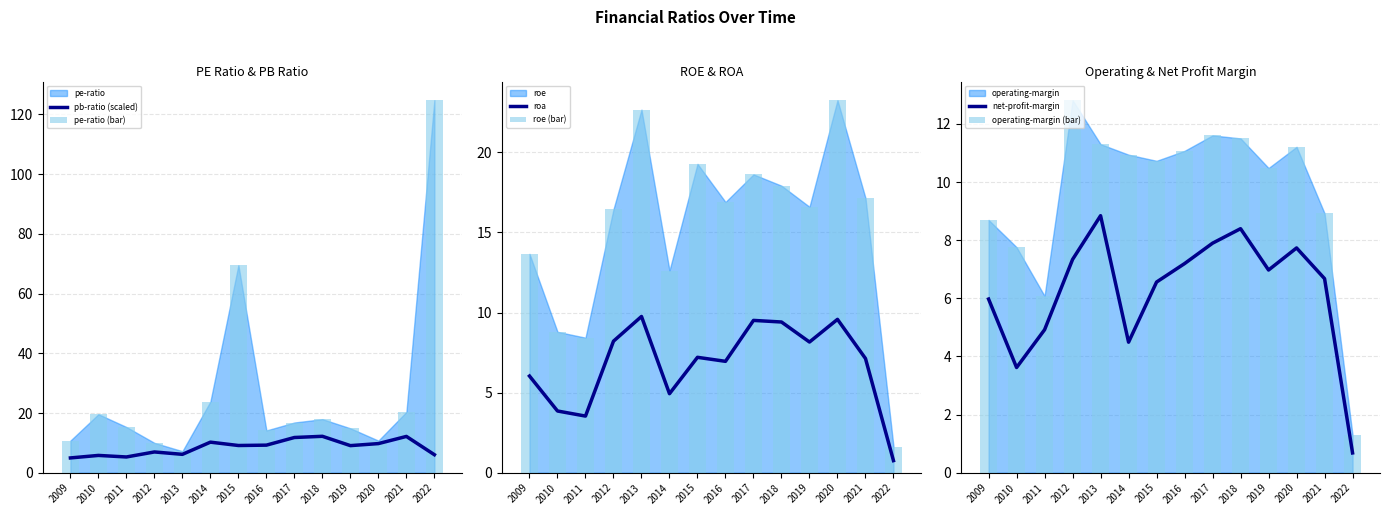

What is the sum of all pb-ratio (scaled) values?

118.8